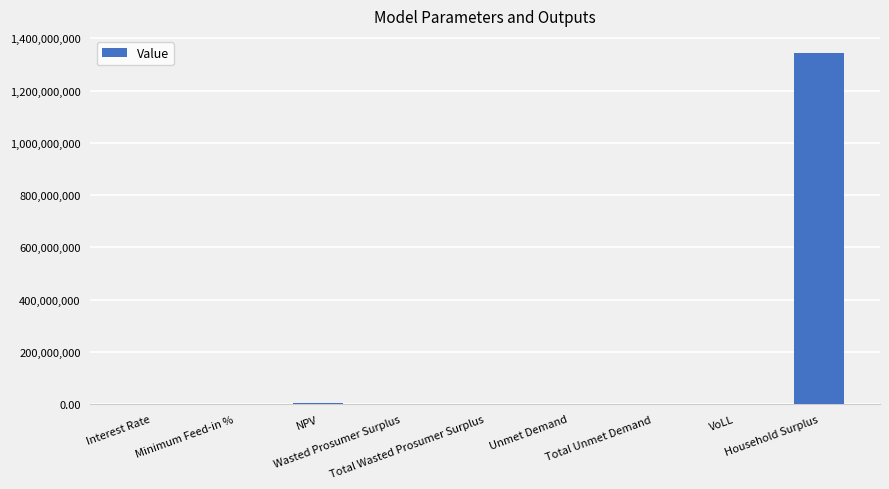

What is the sum of all values?

1345397657.7